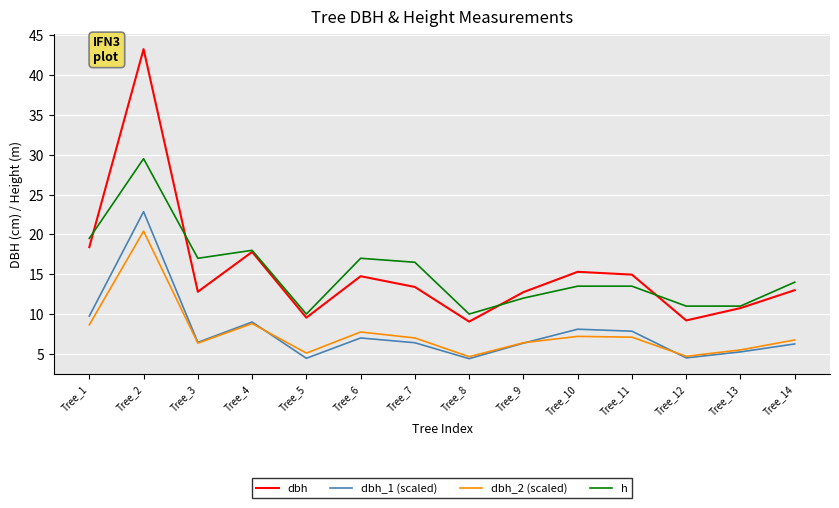

What is the lowest value of the dbh series?

9.1